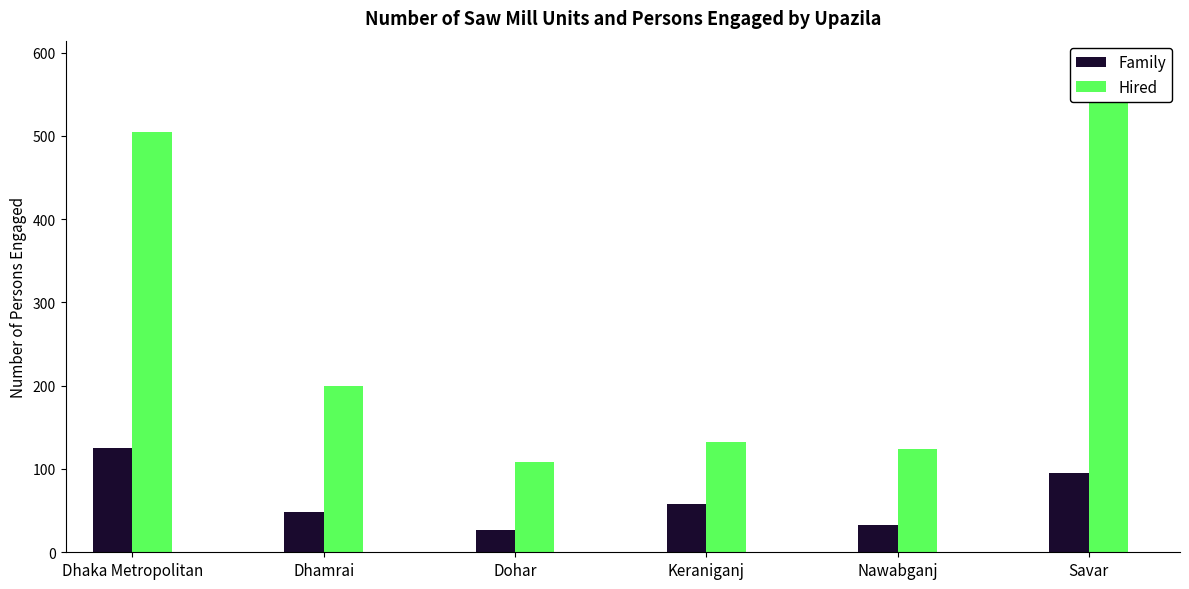

What is the total value across all series at Dhamrai?

248